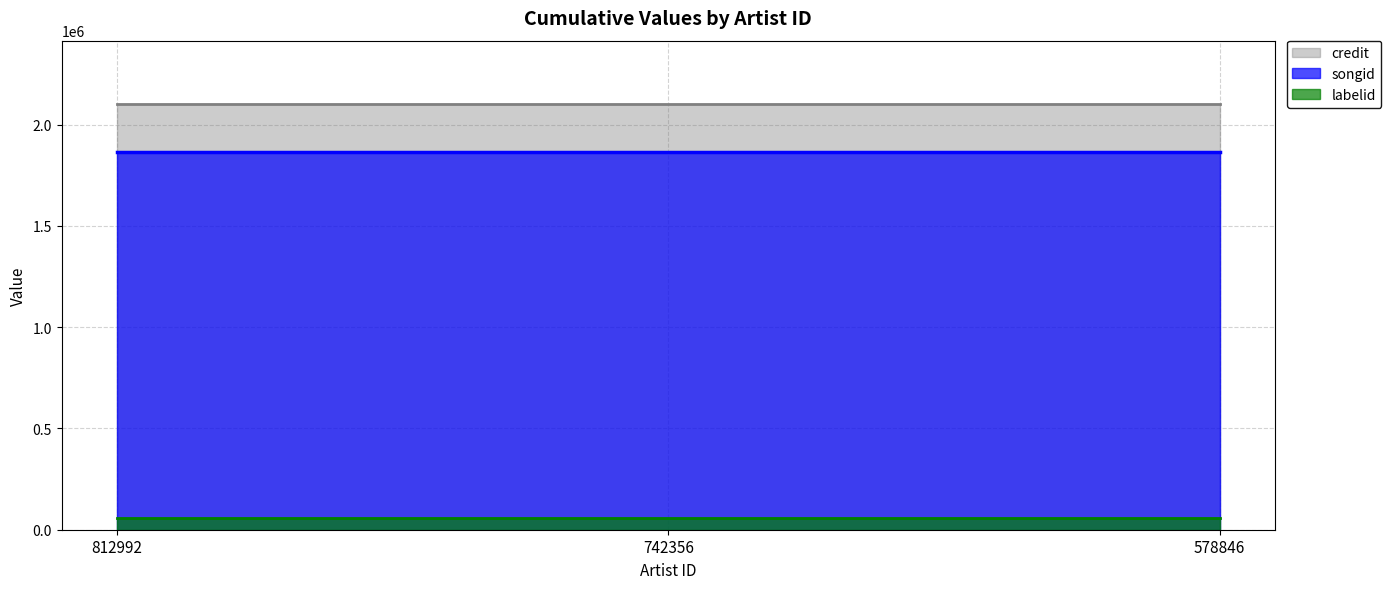

Between 578846 and 742356, which is larger?

578846